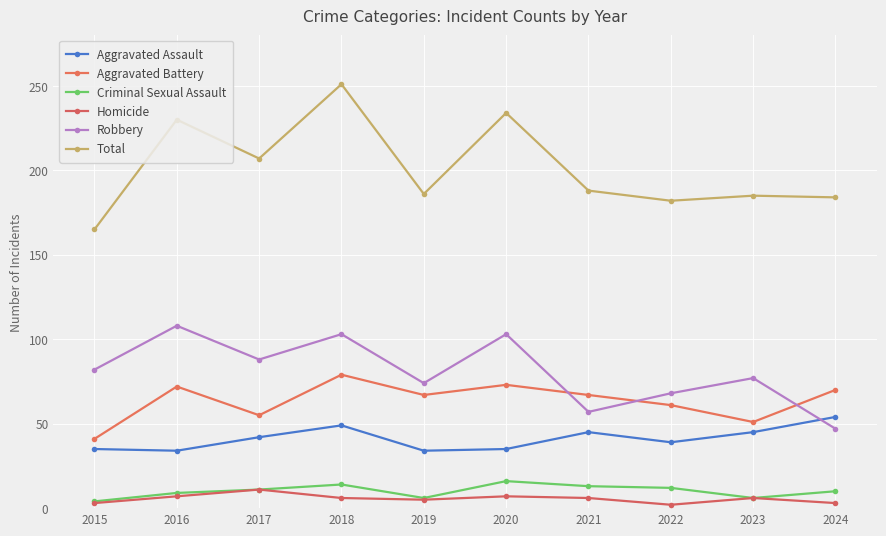

At which label does Aggravated Battery reach its minimum?

2015